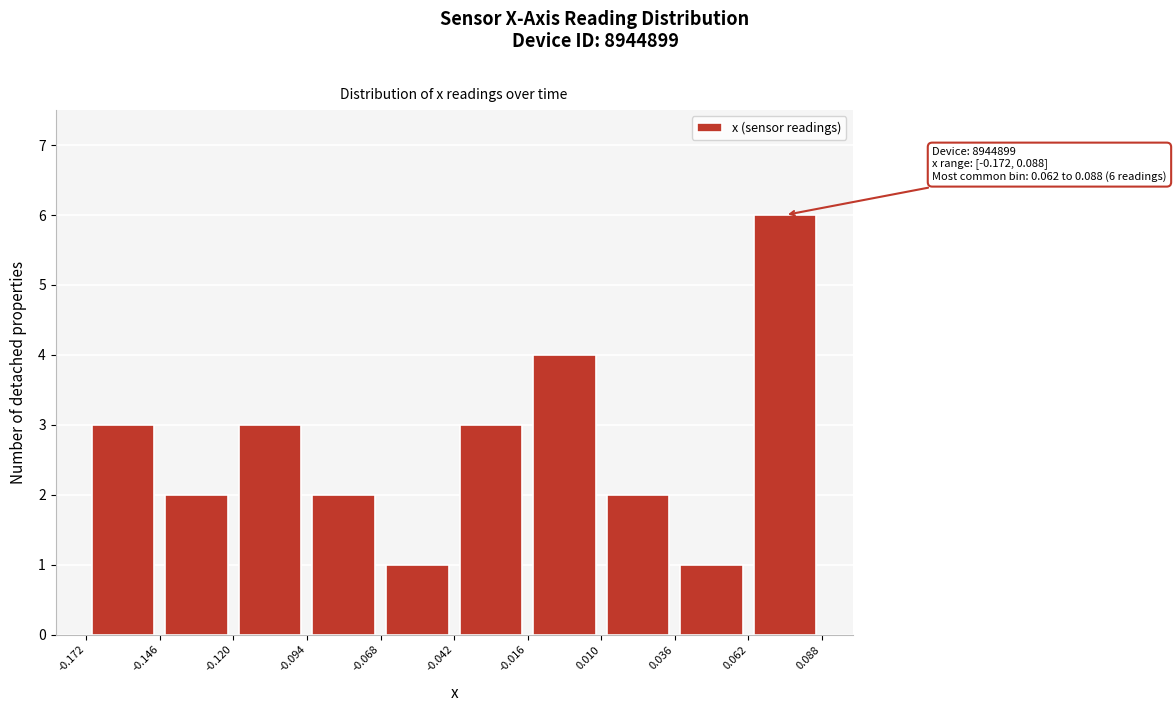

Which range on the x-axis has the tallest bar?

0.062 to 0.088